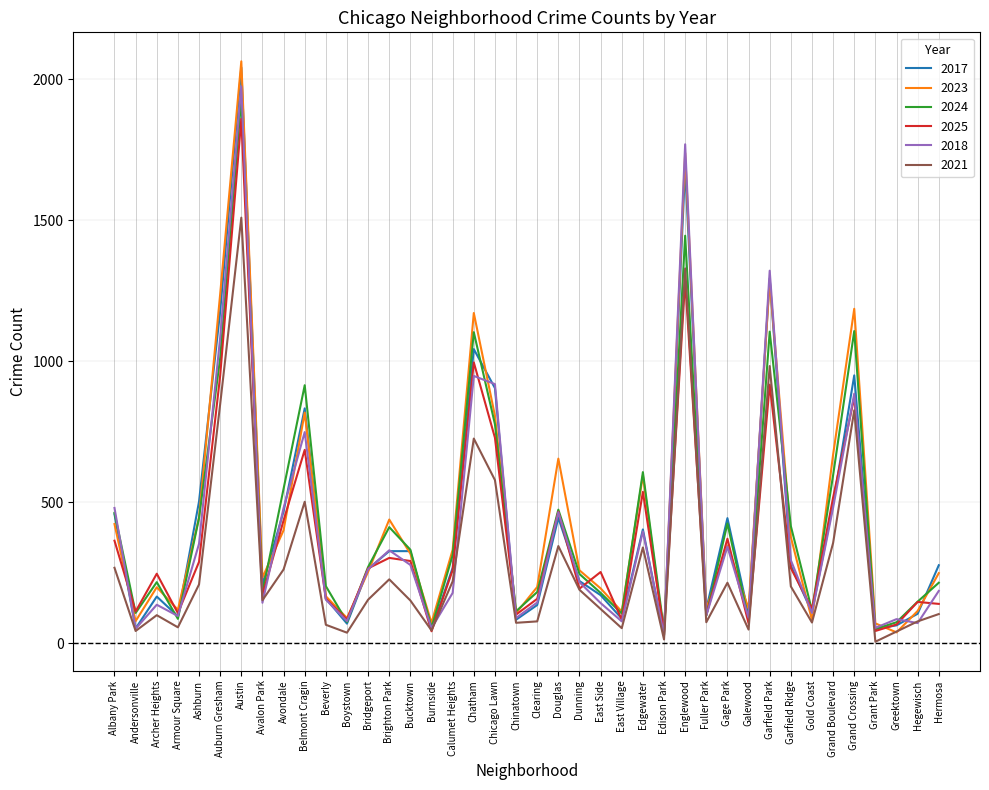

In 2025, how many points are lower than both neighbors (excluding endpoints)?

13